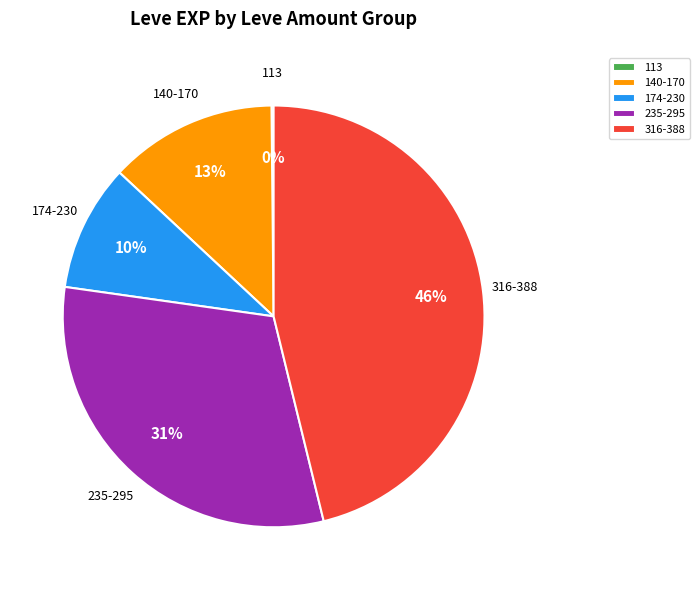

Is the sum of 140-170 and 316-388 greater than half?

Yes